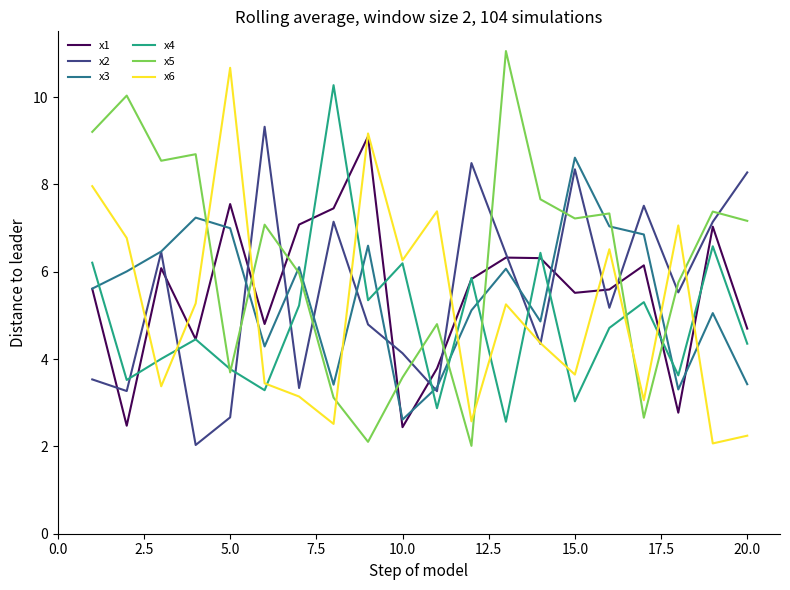

True or false: x3 and x5 intersect in this chart.

True